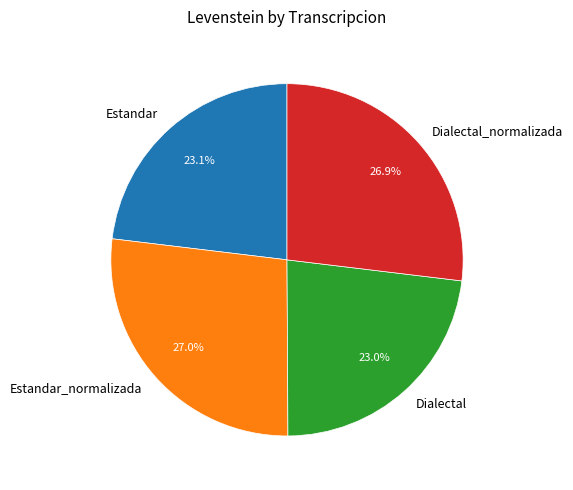

How many segments does this pie chart have?

4